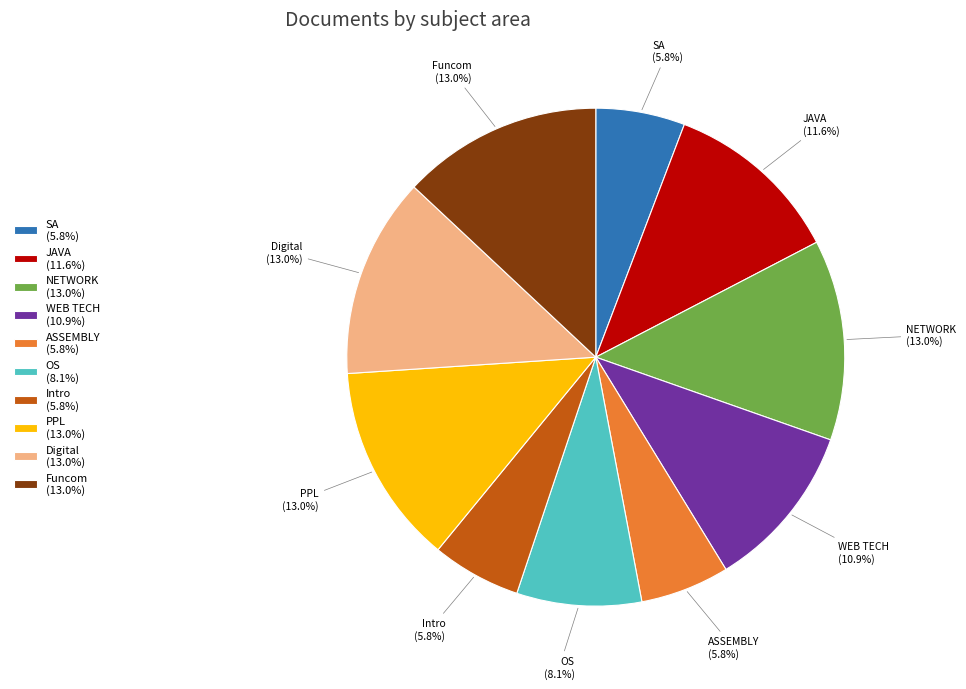

True or false: NETWORK accounts for 13% of the total.

True